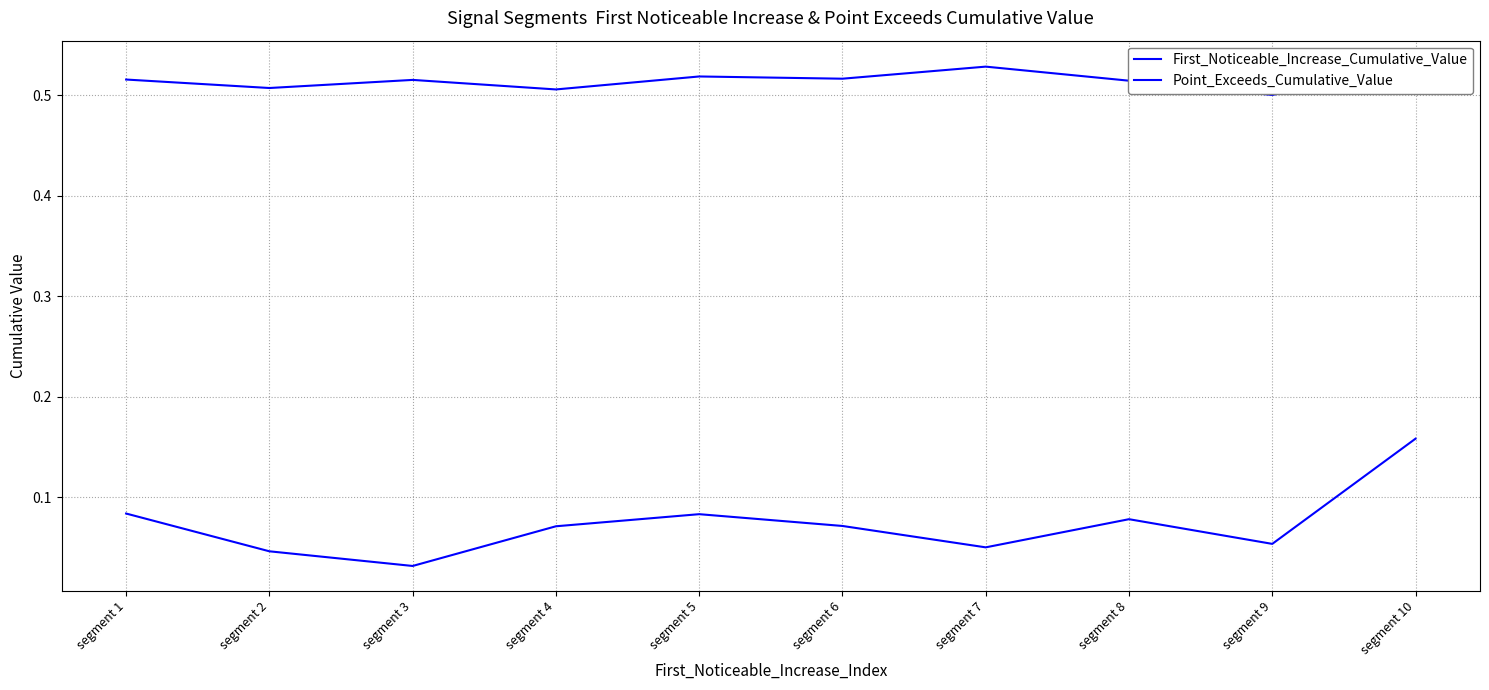

The First_Noticeable_Increase_Cumulative_Value series shows 0.1 at segment 6. True or false?

True